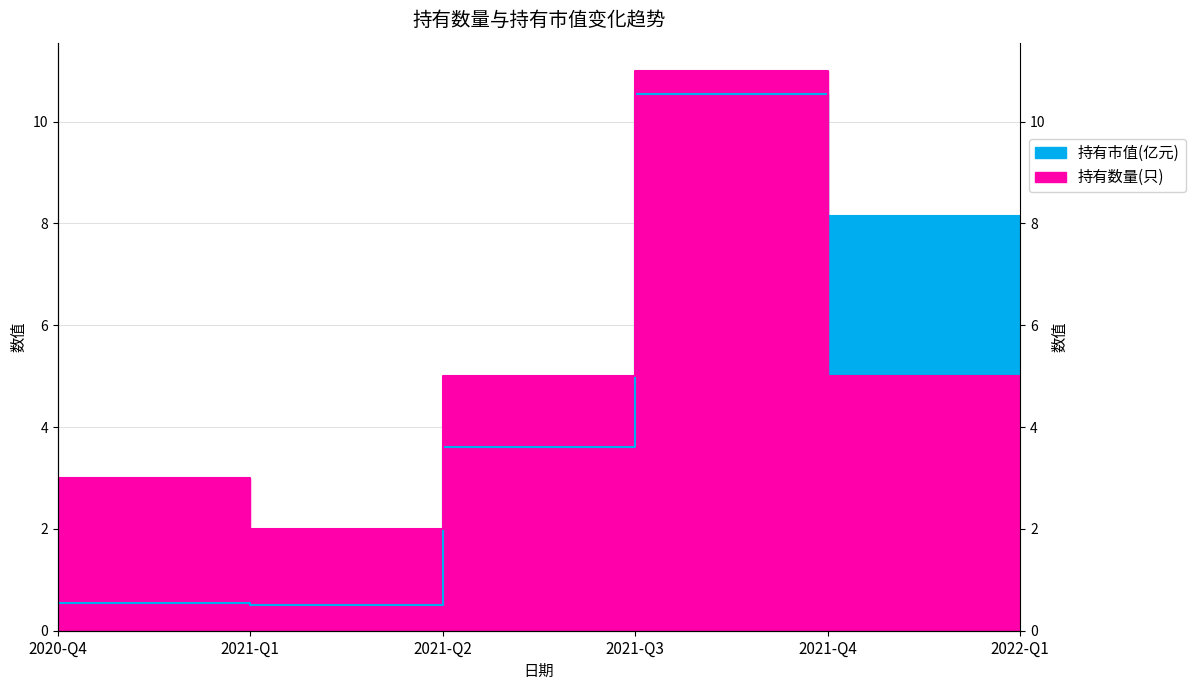

Reading left to right, extract all data points from this chart.

持有市值(亿元): 2020-Q4=0.5	2021-Q1=0.5	2021-Q2=3.6	2021-Q3=10.6	2021-Q4=8.2	2022-Q1=4.8
持有数量(只): 2020-Q4=3.0	2021-Q1=2.0	2021-Q2=5.0	2021-Q3=11.0	2021-Q4=5.0	2022-Q1=3.0